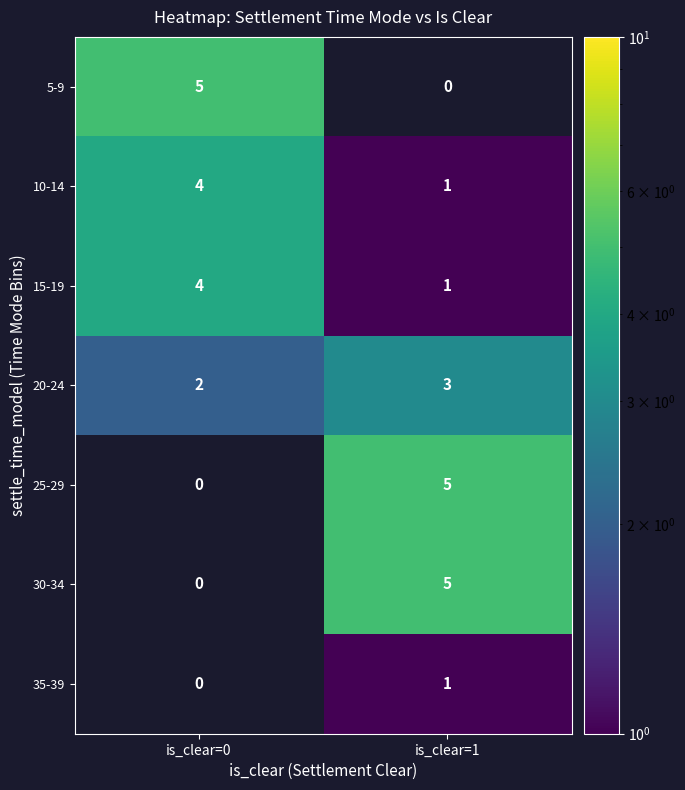

What is the sum of the 20-24 values at is_clear=0 and is_clear=1?

5